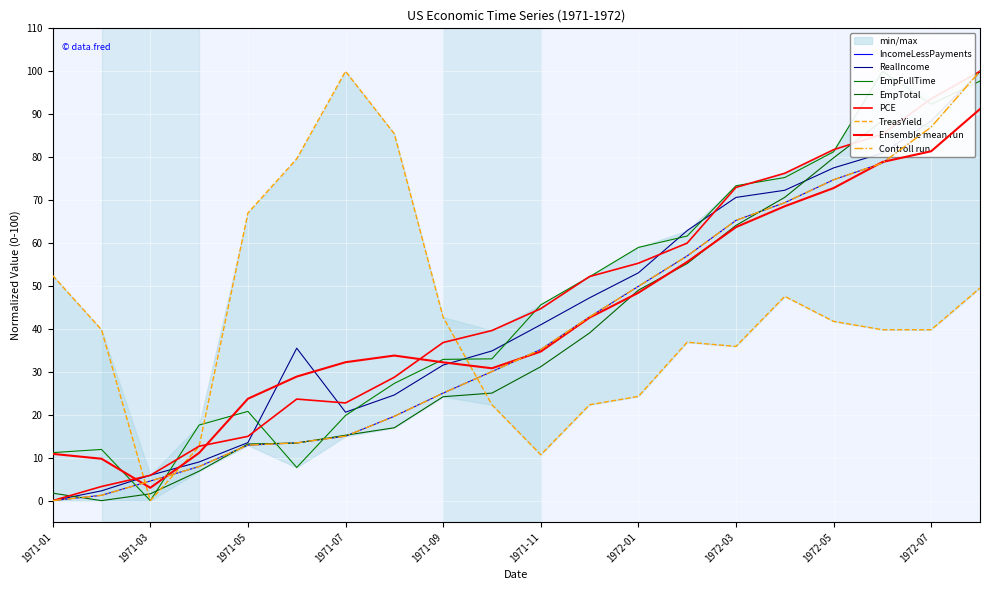

Reading right to left, what are all the values shown in this chart?

IncomeLessPayments: 1972-08=100.0	1972-07=87.0	1972-06=78.6	1972-05=74.7	1972-04=69.4	1972-03=65.3	1972-02=57.0	1972-01=49.9	1971-12=42.8	1971-11=35.2	1971-10=30.1	1971-09=25.0	1971-08=19.7	1971-07=15.0	1971-06=13.5	1971-05=12.9	1971-04=7.9	1971-03=4.6	1971-02=1.2	1971-01=0.0
RealIncome: 1972-08=100.0	1972-07=88.4	1972-06=80.9	1972-05=77.5	1972-04=72.3	1972-03=70.6	1972-02=62.9	1972-01=53.1	1971-12=47.2	1971-11=41.0	1971-10=34.9	1971-09=31.6	1971-08=24.6	1971-07=20.6	1971-06=35.5	1971-05=13.5	1971-04=9.0	1971-03=5.9	1971-02=2.3	1971-01=0.0
EmpFullTime: 1972-08=97.7	1972-07=92.3	1972-06=100.0	1972-05=81.2	1972-04=75.3	1972-03=73.3	1972-02=61.6	1972-01=59.0	1971-12=52.1	1971-11=45.6	1971-10=33.0	1971-09=32.9	1971-08=27.3	1971-07=19.8	1971-06=7.7	1971-05=20.8	1971-04=17.6	1971-03=0.0	1971-02=11.9	1971-01=11.2
EmpTotal: 1972-08=100.0	1972-07=87.0	1972-06=88.5	1972-05=79.8	1972-04=70.6	1972-03=64.1	1972-02=55.2	1972-01=49.0	1971-12=39.1	1971-11=31.2	1971-10=25.0	1971-09=24.2	1971-08=17.0	1971-07=15.2	1971-06=13.4	1971-05=13.2	1971-04=6.9	1971-03=1.6	1971-02=0.0	1971-01=1.7
PCE: 1972-08=100.0	1972-07=93.6	1972-06=85.3	1972-05=81.7	1972-04=76.2	1972-03=73.0	1972-02=60.0	1972-01=55.3	1971-12=52.2	1971-11=44.7	1971-10=39.6	1971-09=36.8	1971-08=28.7	1971-07=22.8	1971-06=23.7	1971-05=15.0	1971-04=12.7	1971-03=5.9	1971-02=3.3	1971-01=0.0
TreasYield: 1972-08=49.5	1972-07=39.8	1972-06=39.8	1972-05=41.7	1972-04=47.6	1972-03=35.9	1972-02=36.9	1972-01=24.3	1971-12=22.3	1971-11=10.7	1971-10=22.3	1971-09=42.7	1971-08=85.4	1971-07=100.0	1971-06=79.6	1971-05=67.0	1971-04=12.6	1971-03=0.0	1971-02=39.8	1971-01=52.4